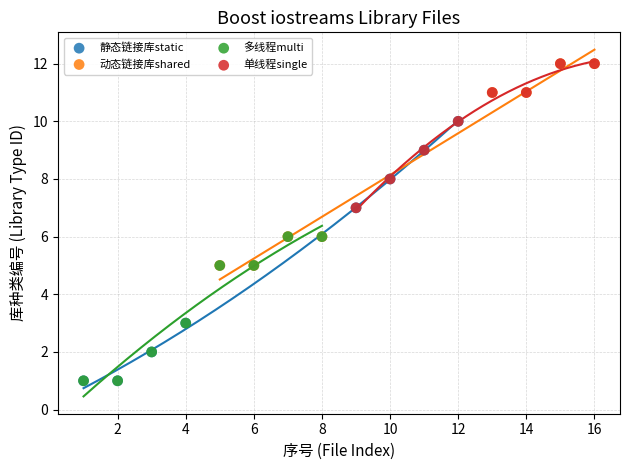

Which series has the largest Y range (max minus min)?

静态链接库static